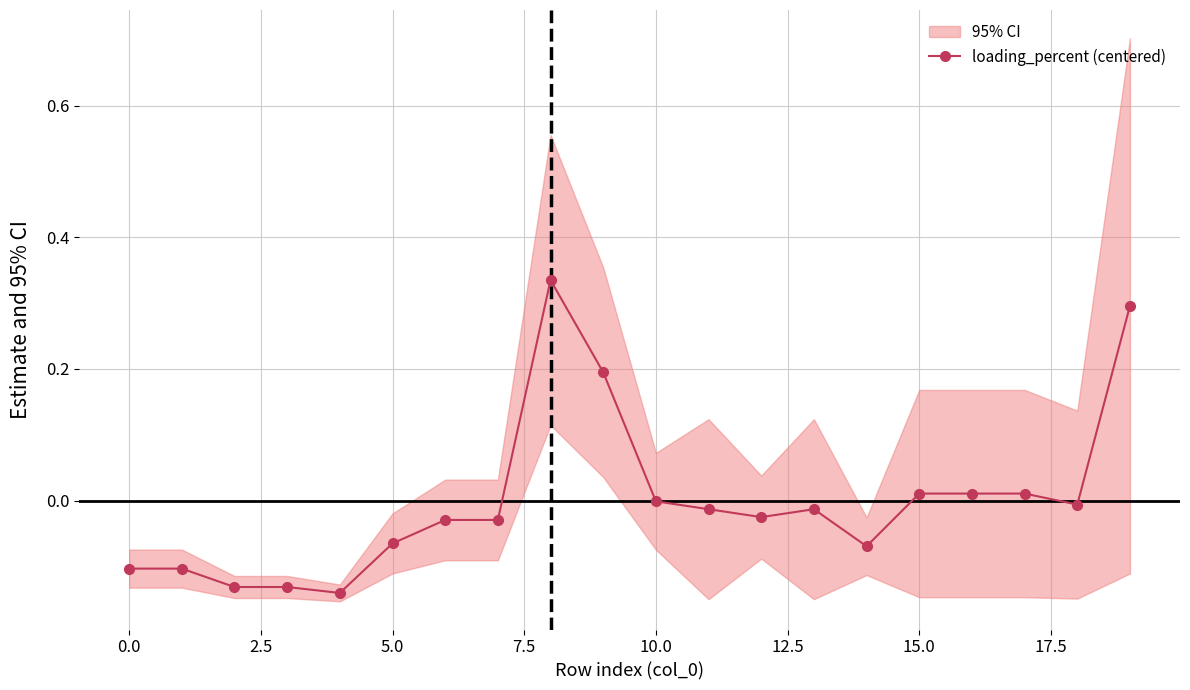

The value at 11 is -0.0. True or false?

True